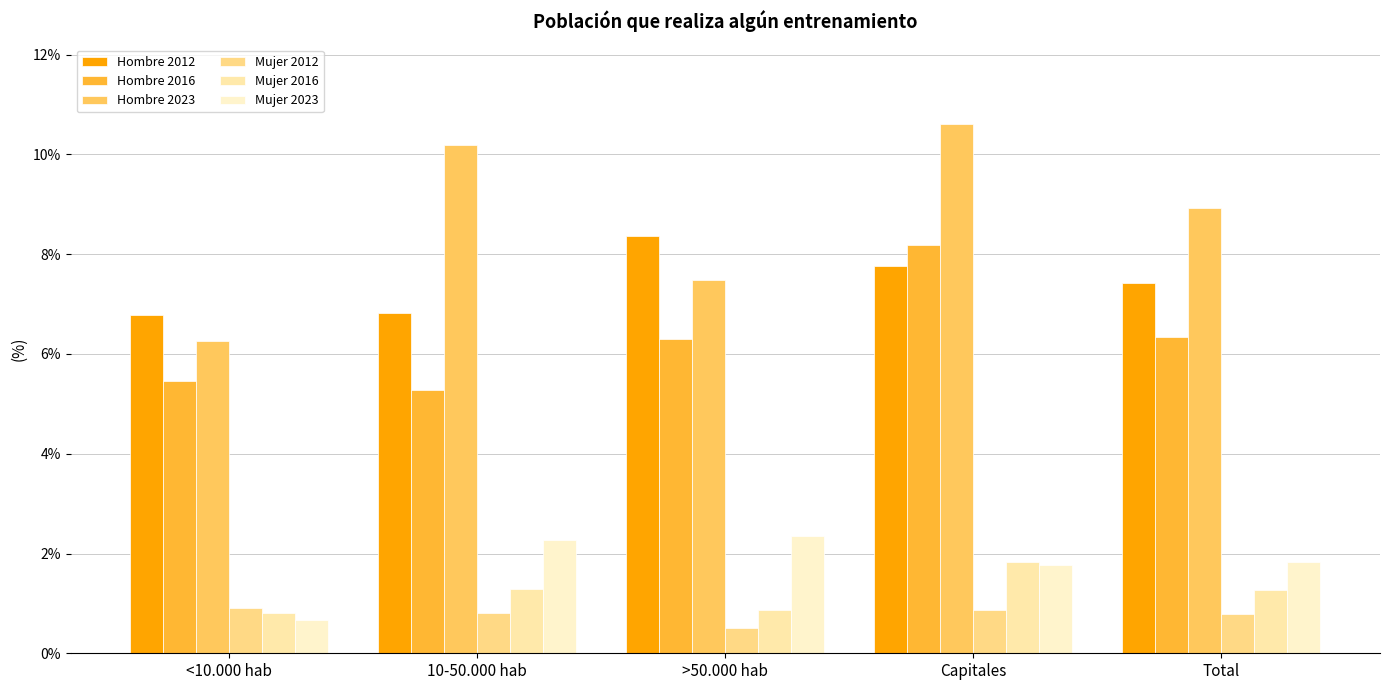

At how many categories does at least one series exceed 5?

5